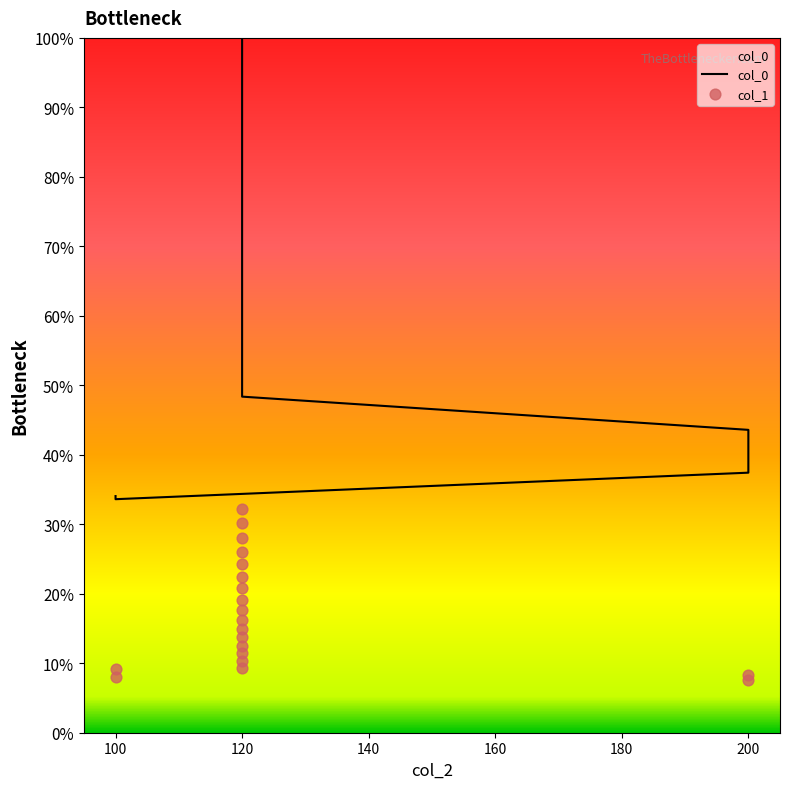

What are all the series names shown in the legend?

col_0, col_1